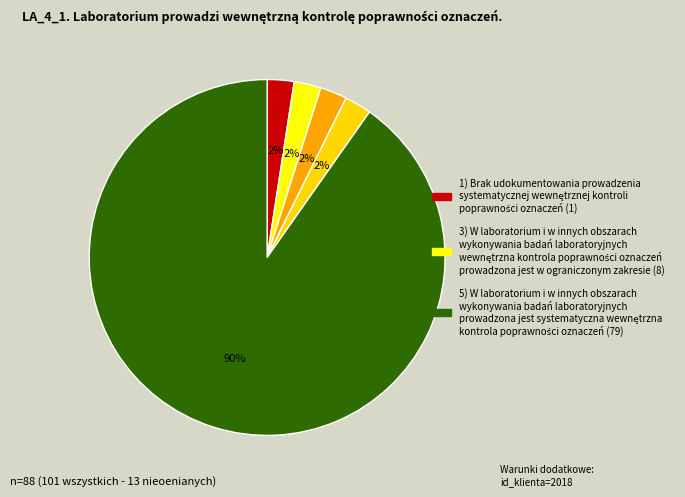

Count the number of slices in the pie.

5